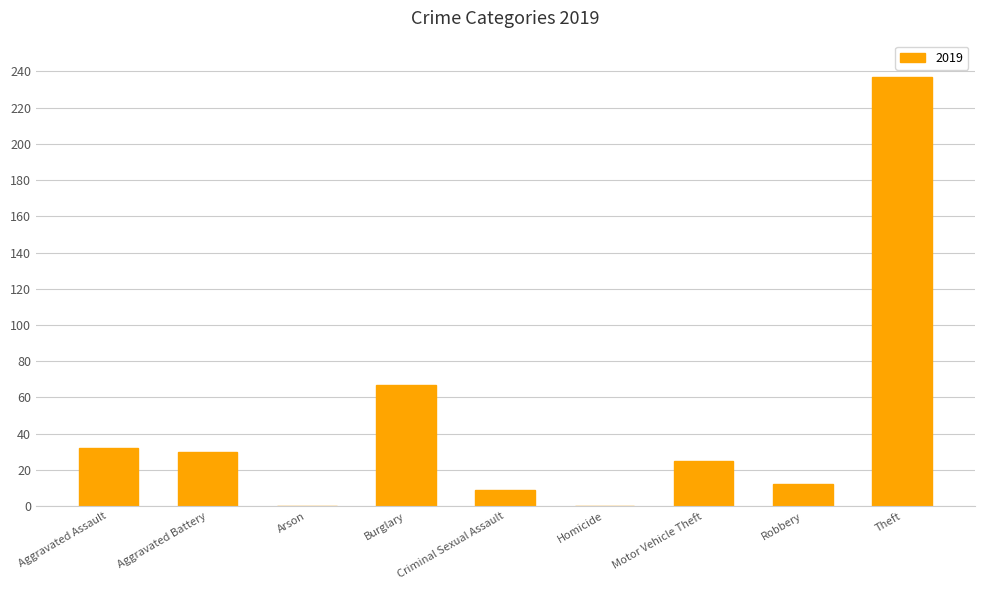

Which category has the highest value across all series?

Theft